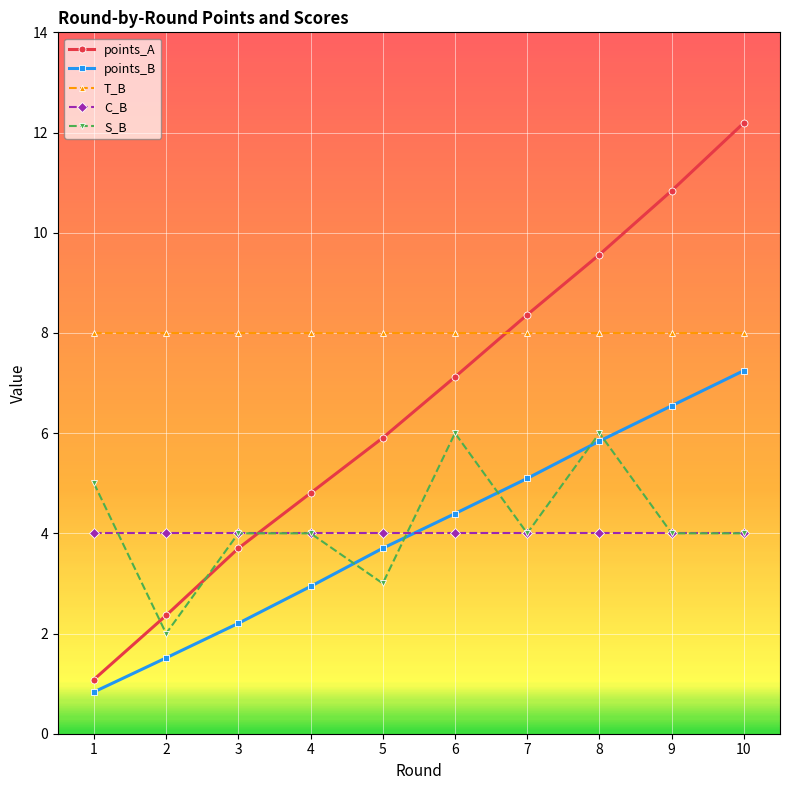

How many distinct data groups are displayed?

5